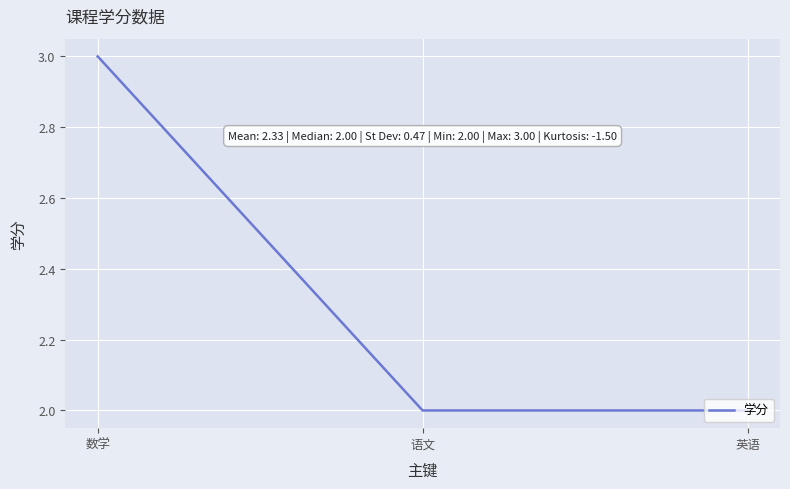

What is the sum of all values?

7